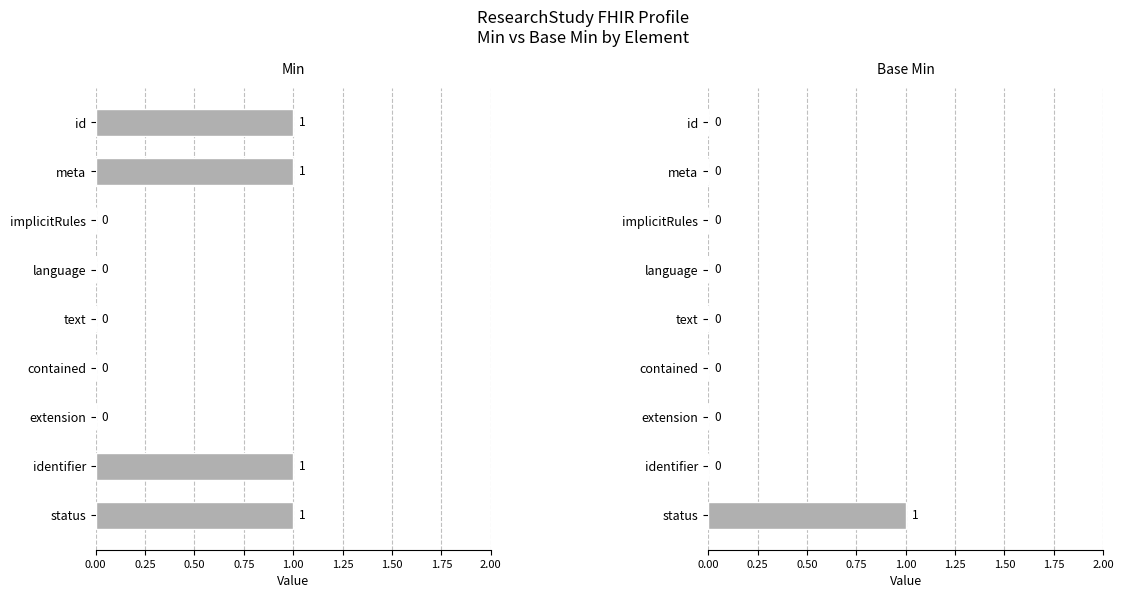

What is the total value across all series at id?

1